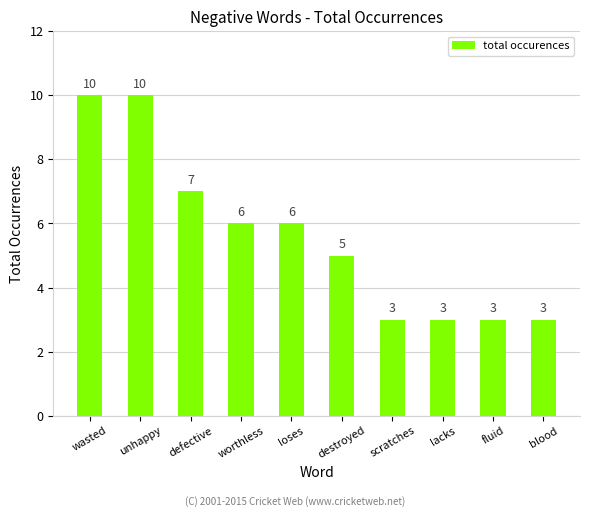

What is the sum of all values?

56